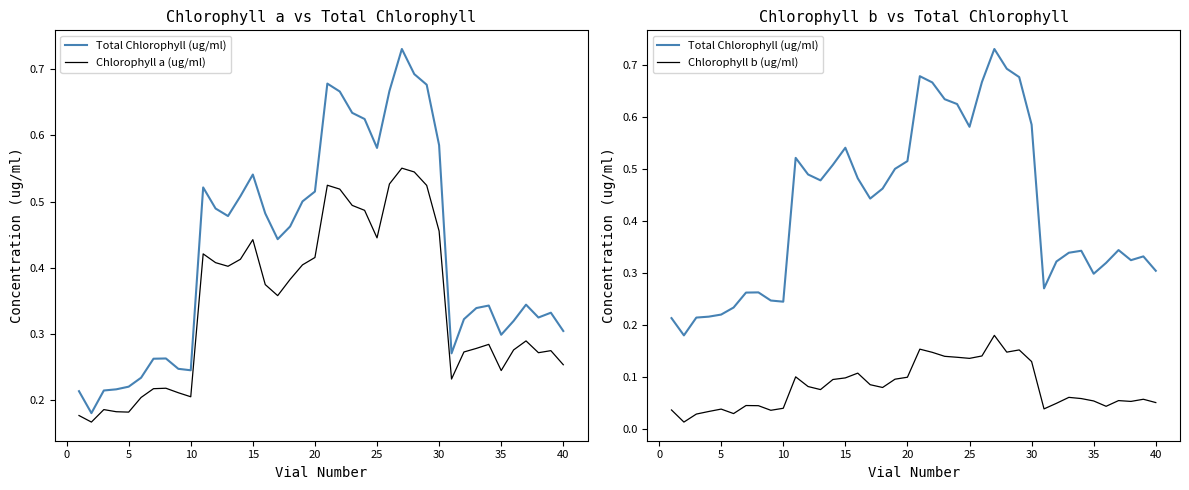

What is the minimum value for Chlorophyll a (ug/ml)?

0.2